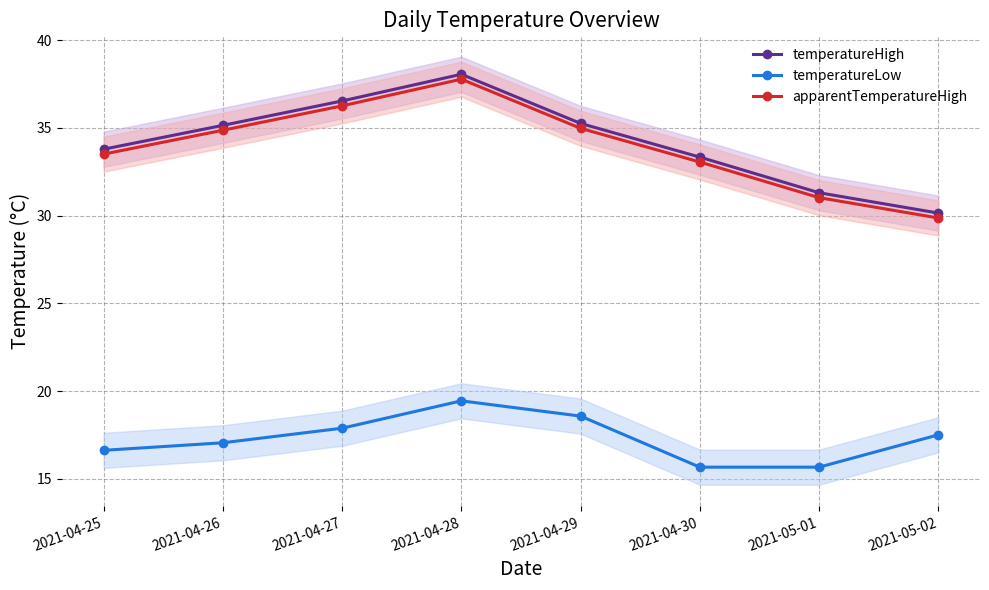

Which category has the highest value in the temperatureLow series?

2021-04-28